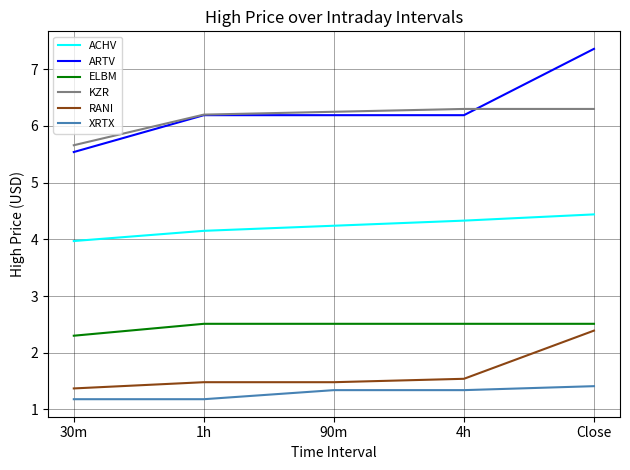

Which series changed the most between 30m and Close?

ARTV